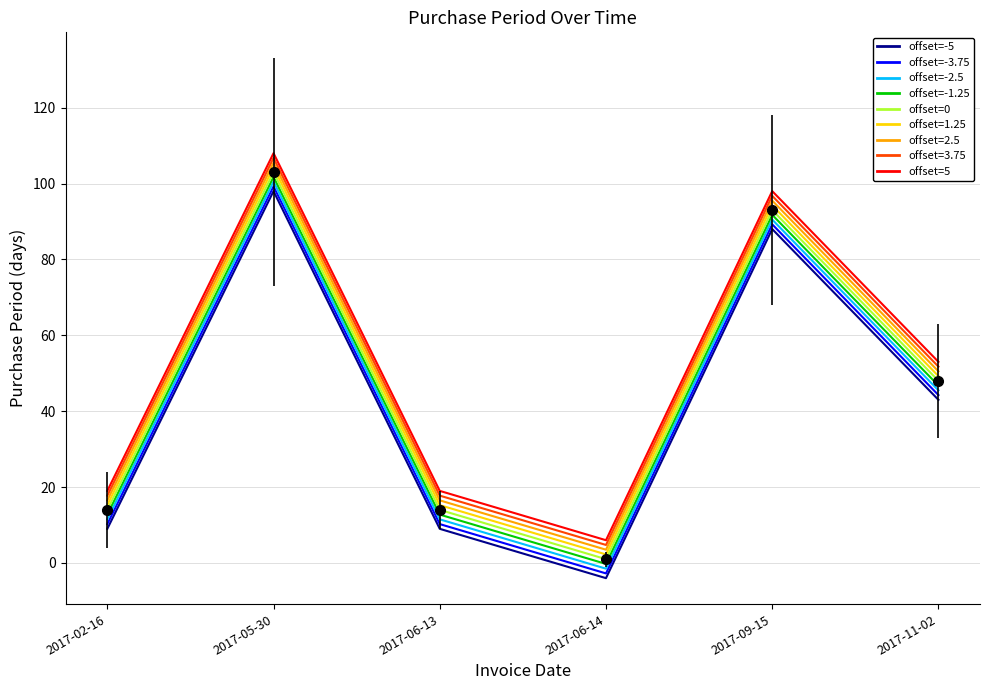

Which series has the largest total across all categories?

offset=5